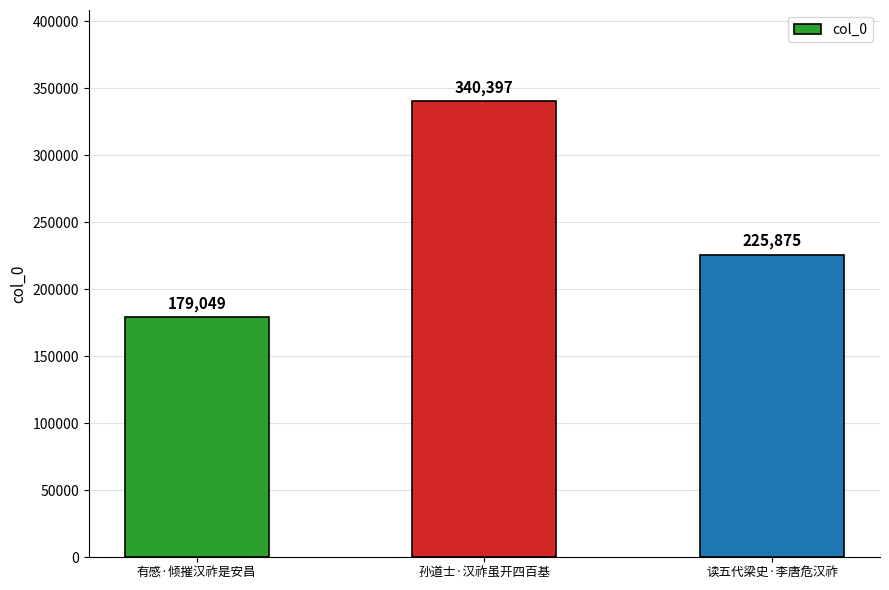

Rank the categories by value from highest to lowest.

孙道士·汉祚虽开四百基, 读五代梁史·李唐危汉祚, 有感·倾摧汉祚是安昌